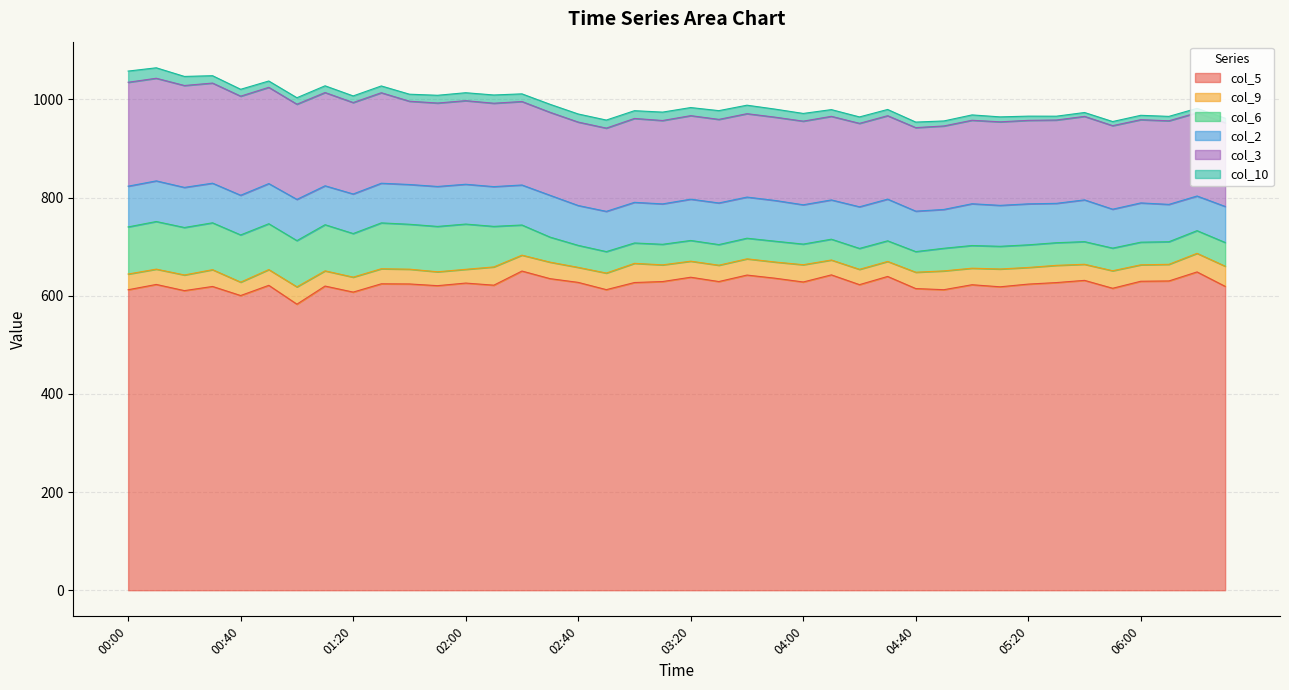

Where is col_3 nearest to the value 190?

01:10